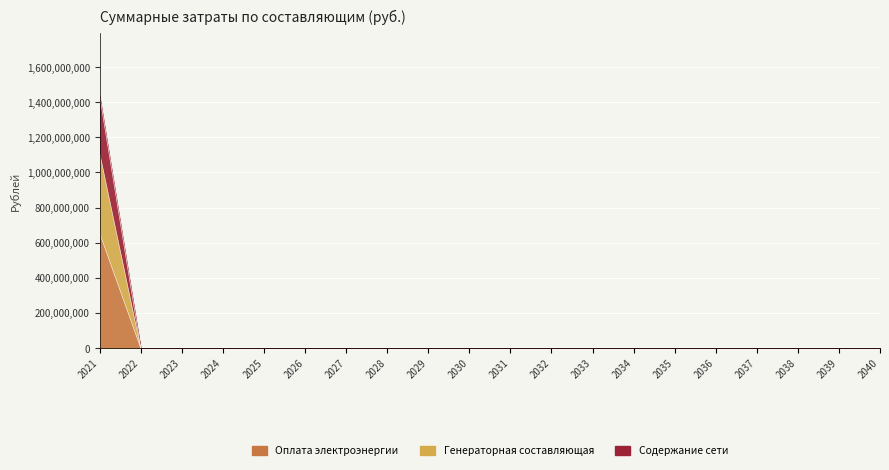

What is the greatest value displayed?

1435841103.6